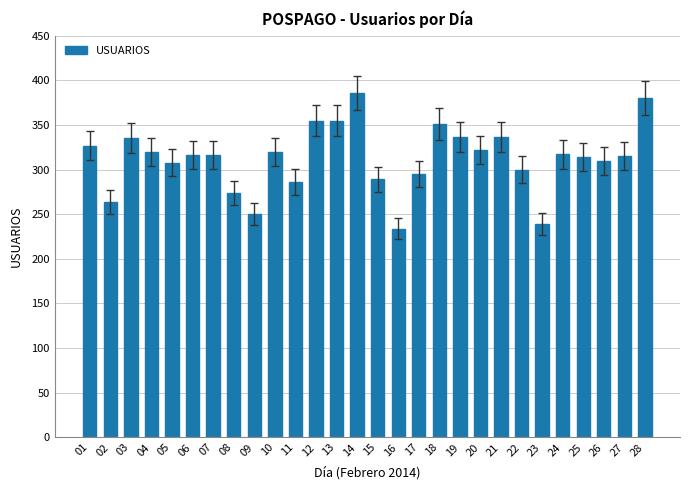

What is the difference between the maximum and minimum values?

152